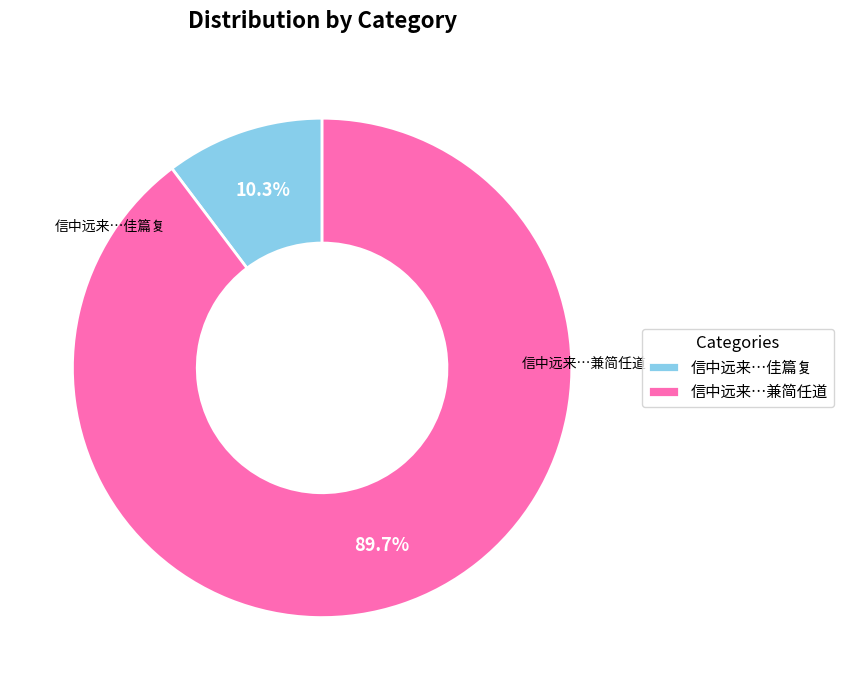

Which slice is the largest?

信中远来…兼简任道